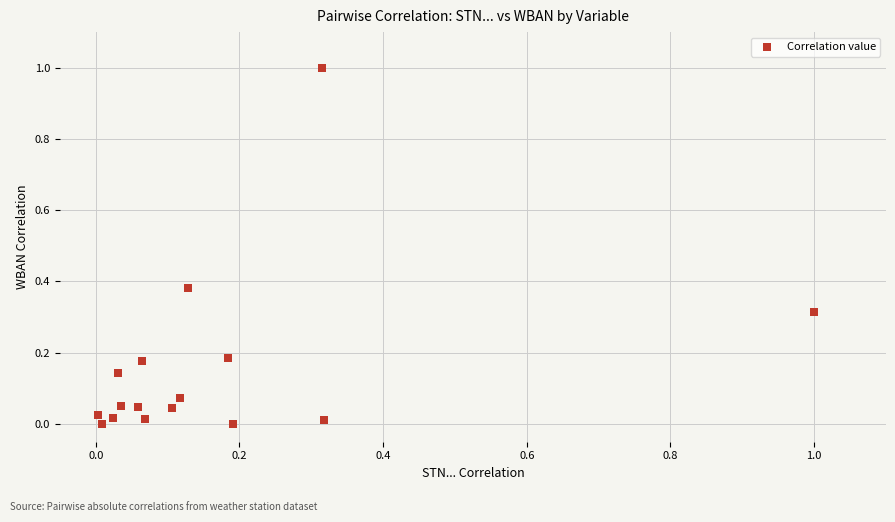

What is the range of Y values (max minus min)?

1.0